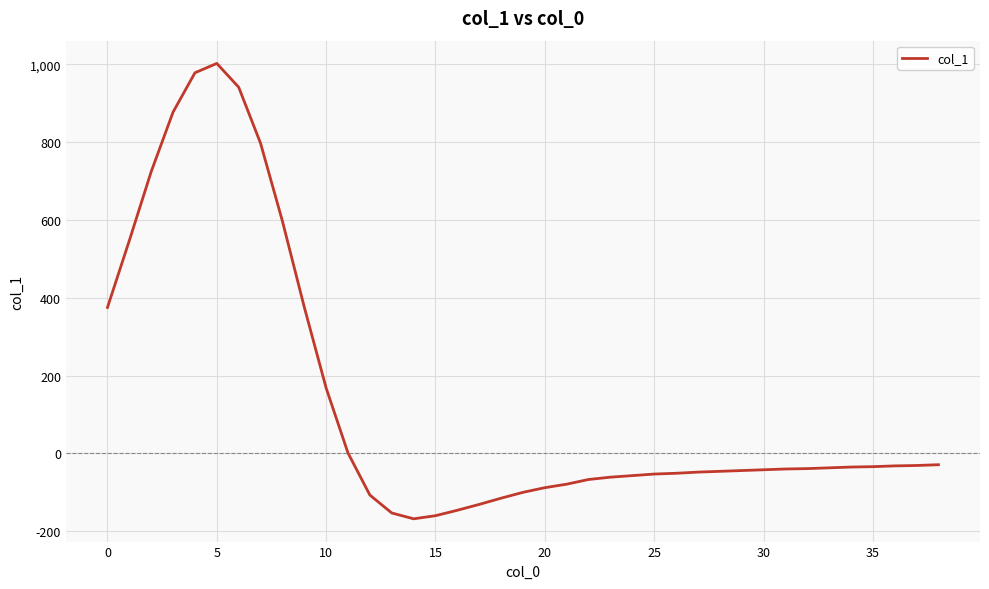

What is the minimum value shown in the chart?

-168